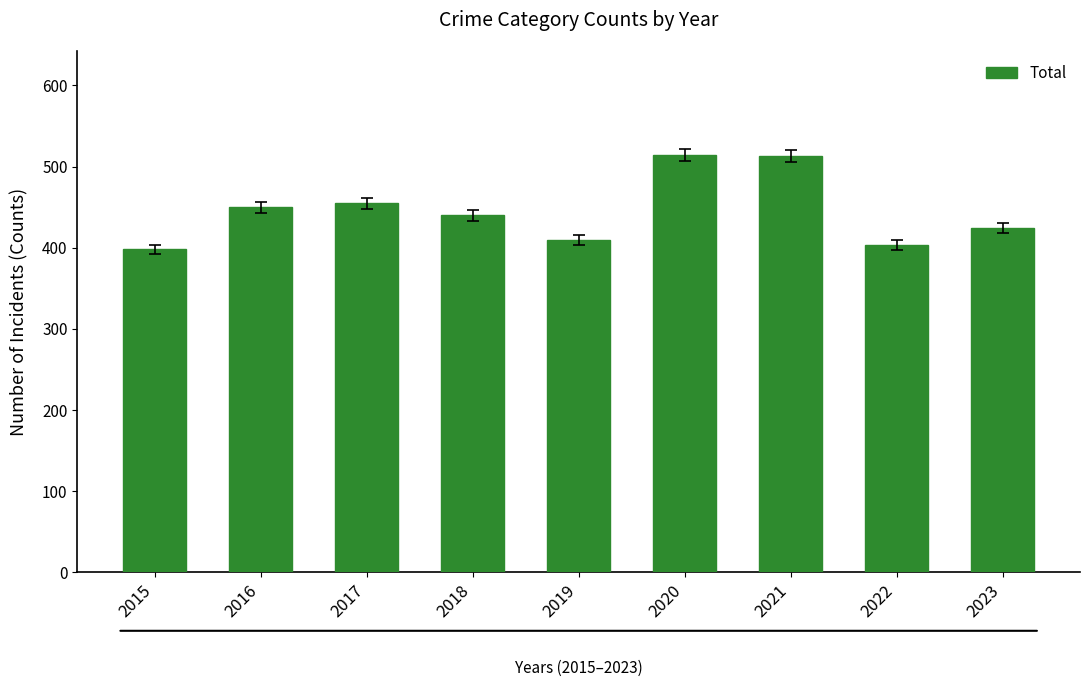

Approximately how many times larger is the value at 2023 compared to 2022?

1.1